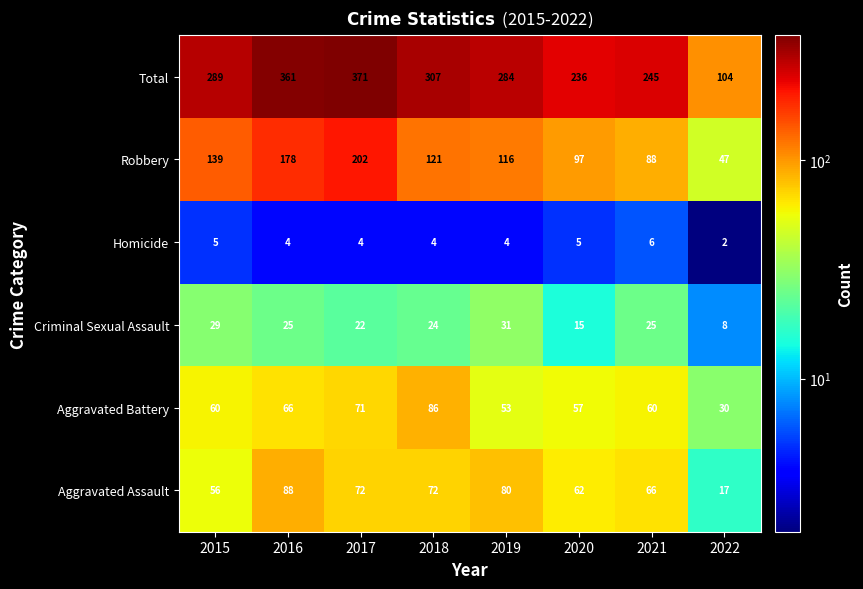

Where is Aggravated Battery nearest to the value 58?

2020